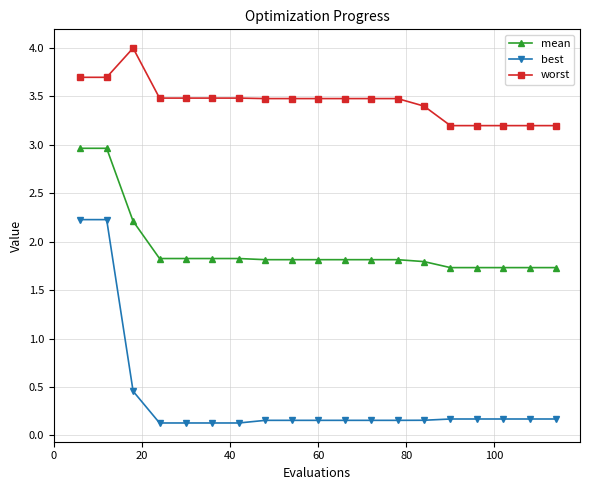

Which series has the largest total across all categories?

worst